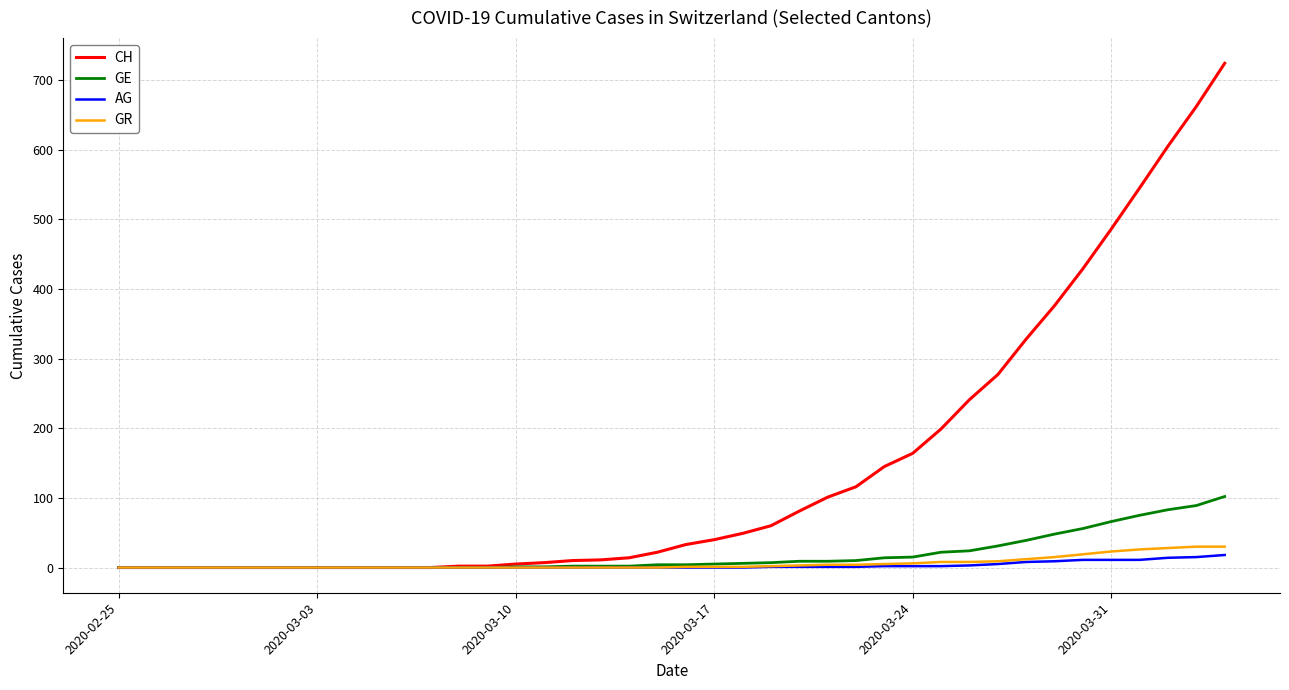

What is the highest value of the GE series?

102